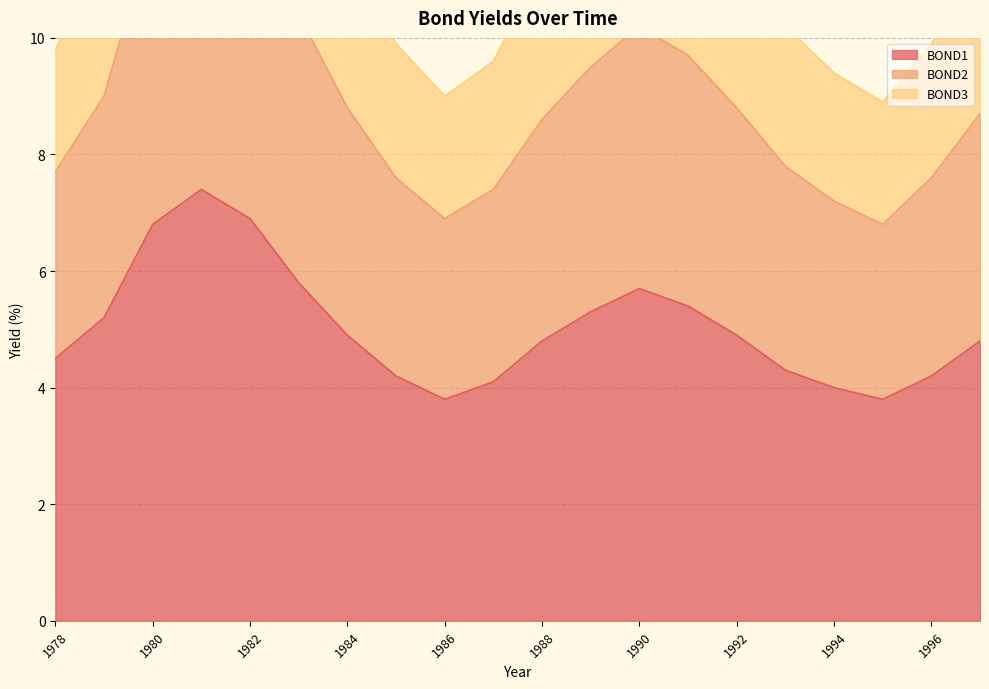

True or false: BOND3 and BOND2 intersect in this chart.

False